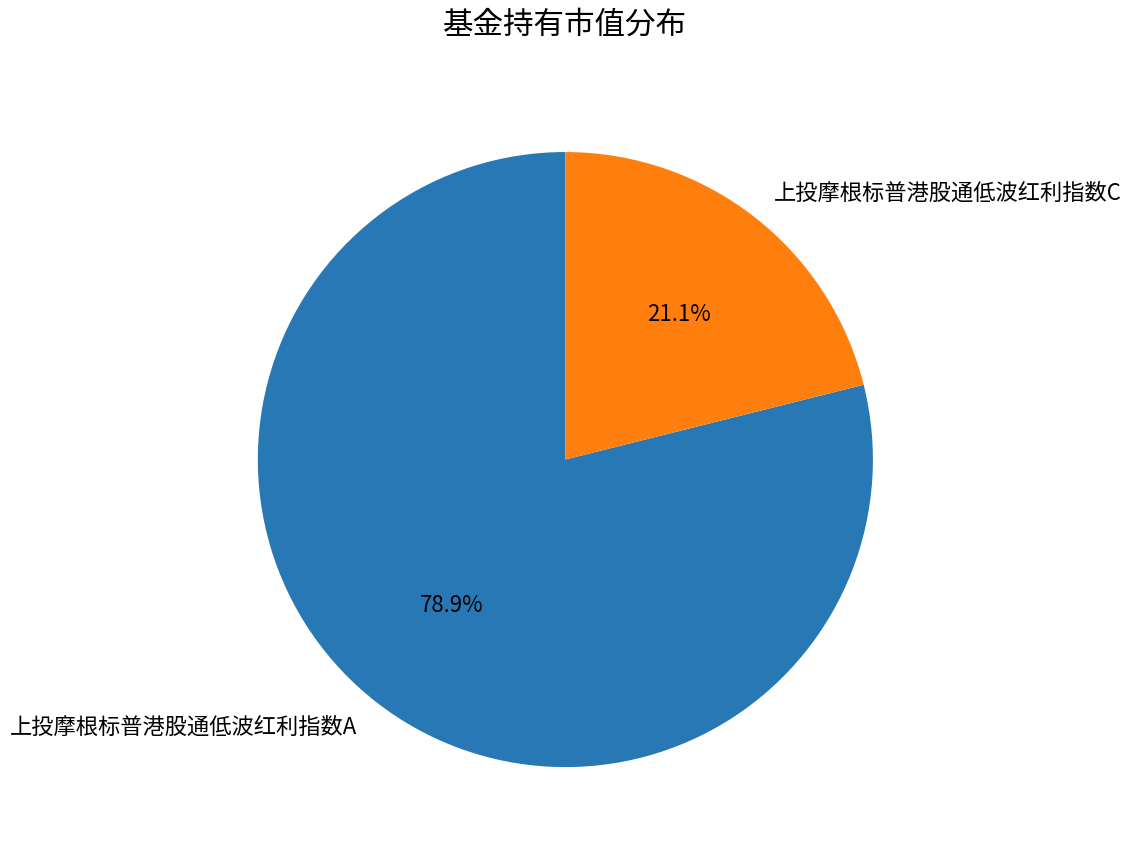

Which category has the biggest portion of the pie?

上投摩根标普港股通低波红利指数A